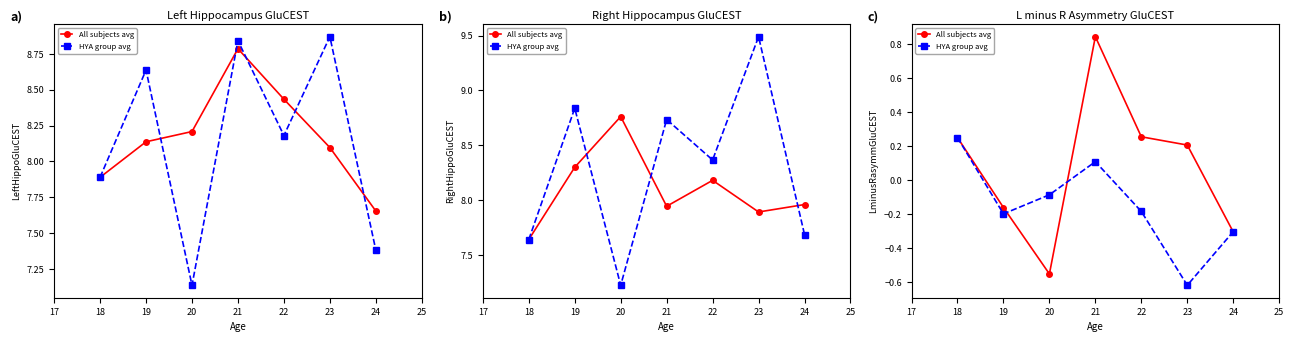

How many interior local peaks does the All subjects avg series have?

1